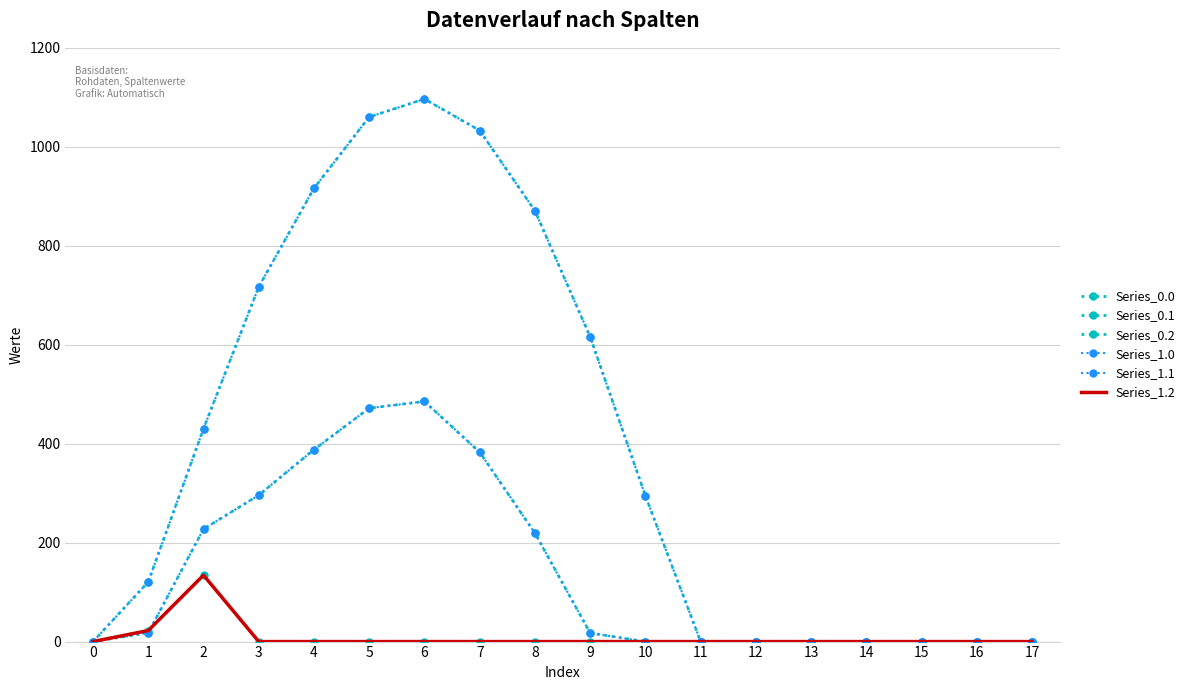

Does the chart have visible grid lines?

Yes